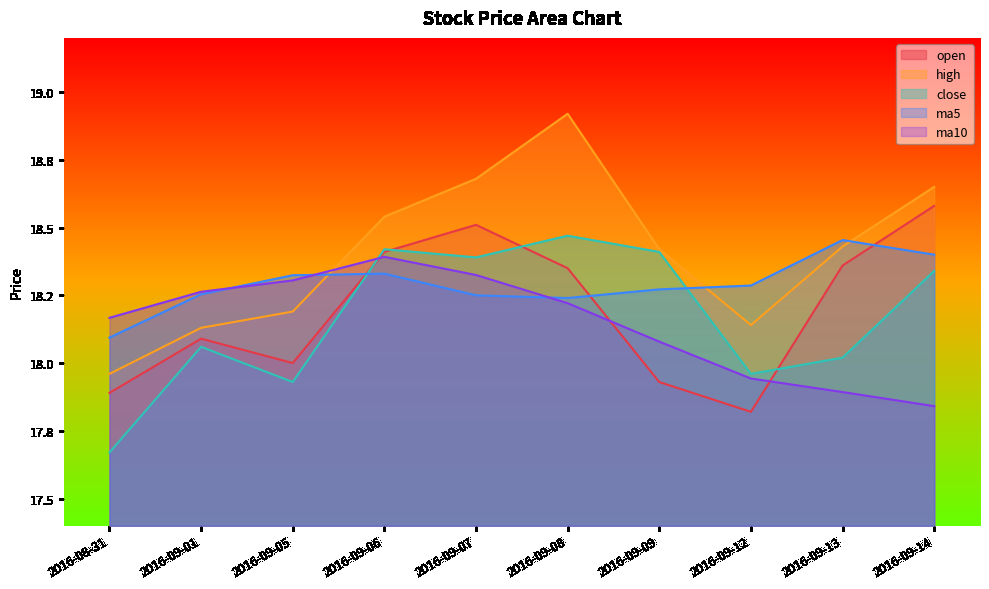

What is the average value of the high series?

18.4